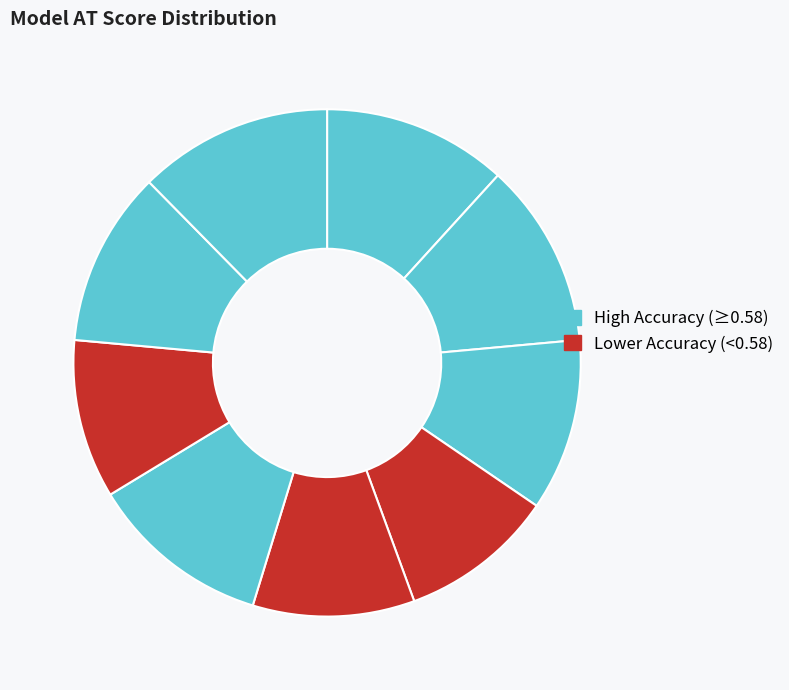

How many slices are in this pie chart?

9